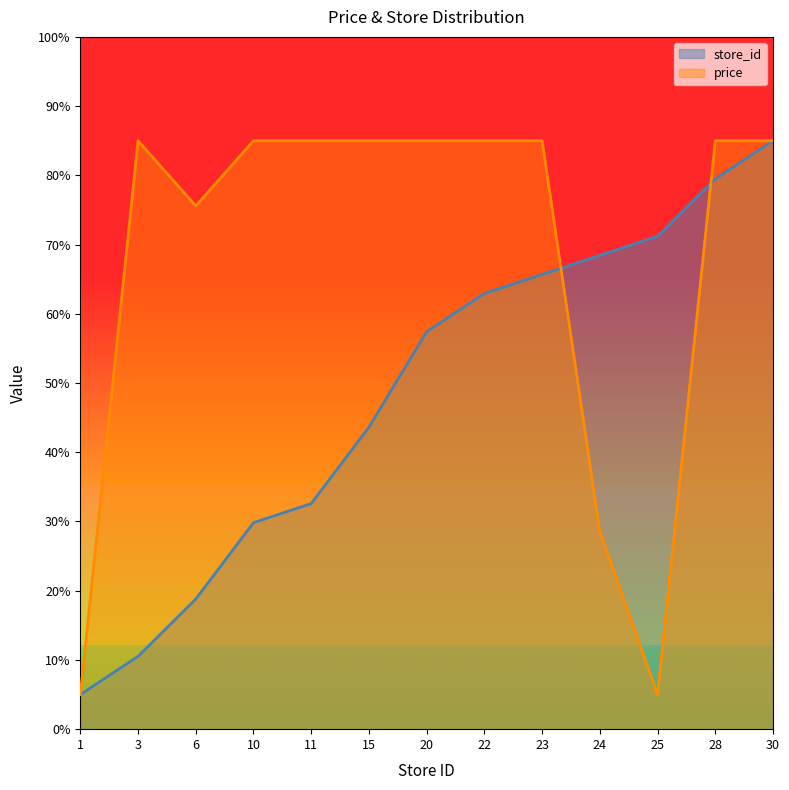

Which series changed the most between 20 and 25?

price